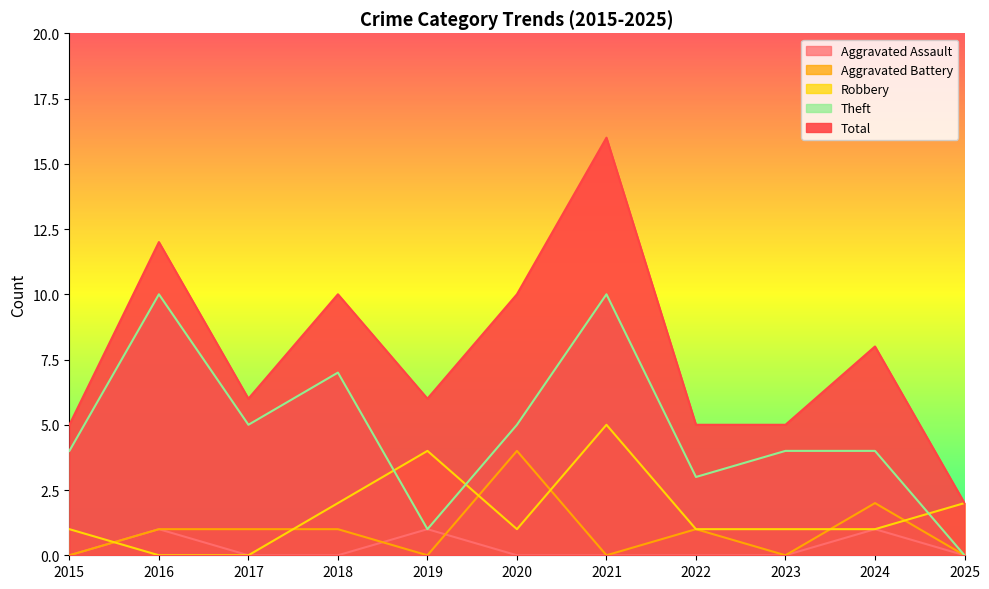

How many series are shown in this chart?

5